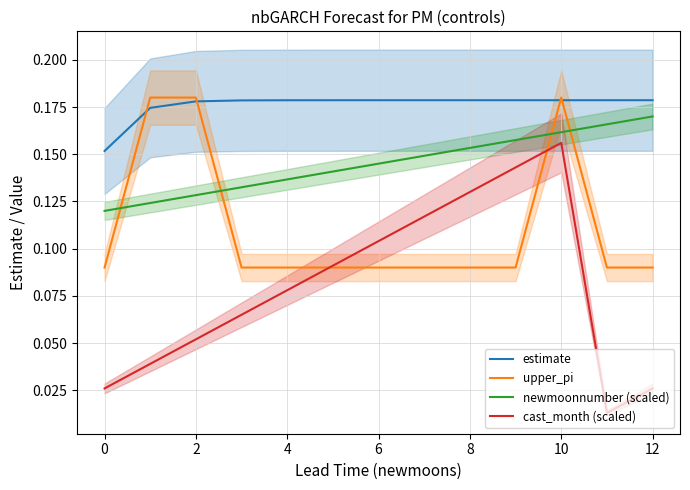

How many distinct data groups are displayed?

4